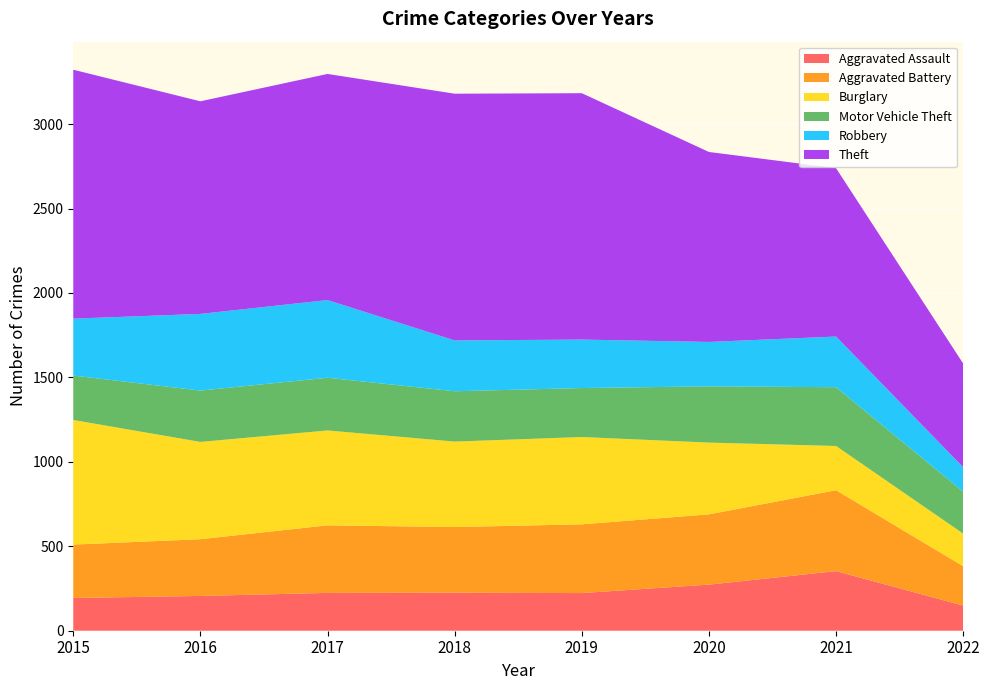

Reading left to right, extract all data points from this chart.

Aggravated Assault: 194	206	224	225	223	273	353	149
Aggravated Battery: 316	336	400	389	407	416	479	233
Burglary: 738	576	562	506	517	425	262	193
Motor Vehicle Theft: 263	304	312	298	290	333	348	248
Robbery: 337	454	460	301	287	263	300	145
Theft: 1474	1259	1339	1461	1459	1125	997	614